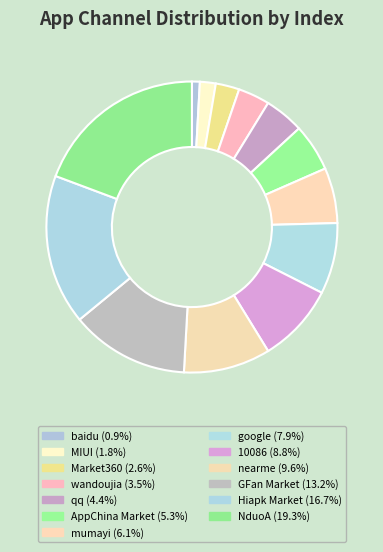

Which slice is the smallest?

baidu